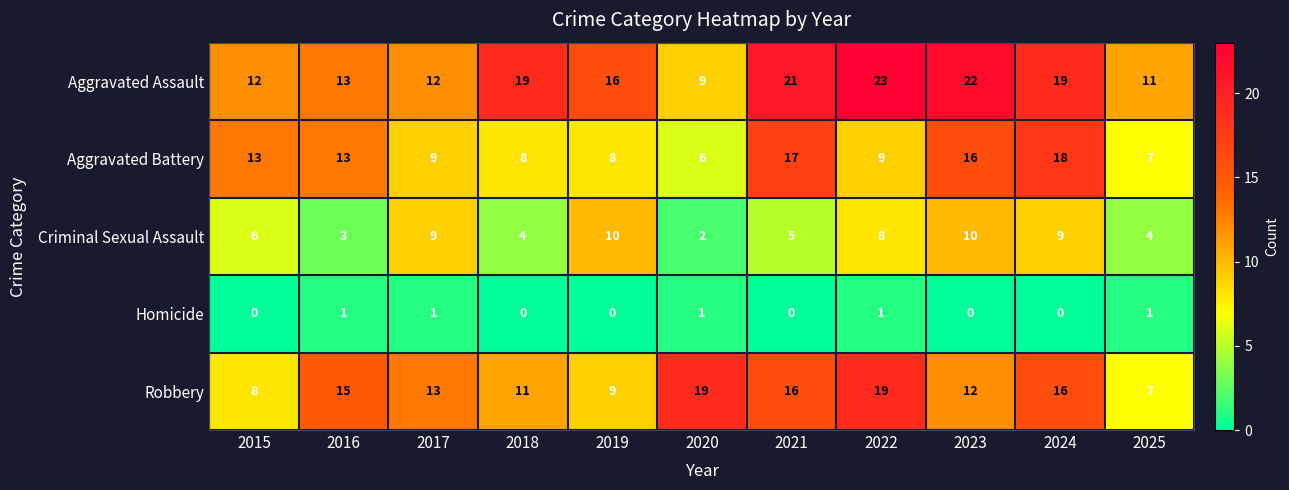

The value of Homicide at 2024 is 0. True or false?

True